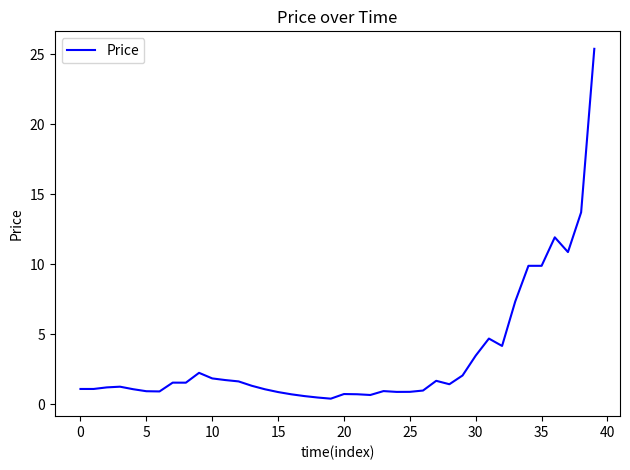

How many categories are shown in the chart?

40